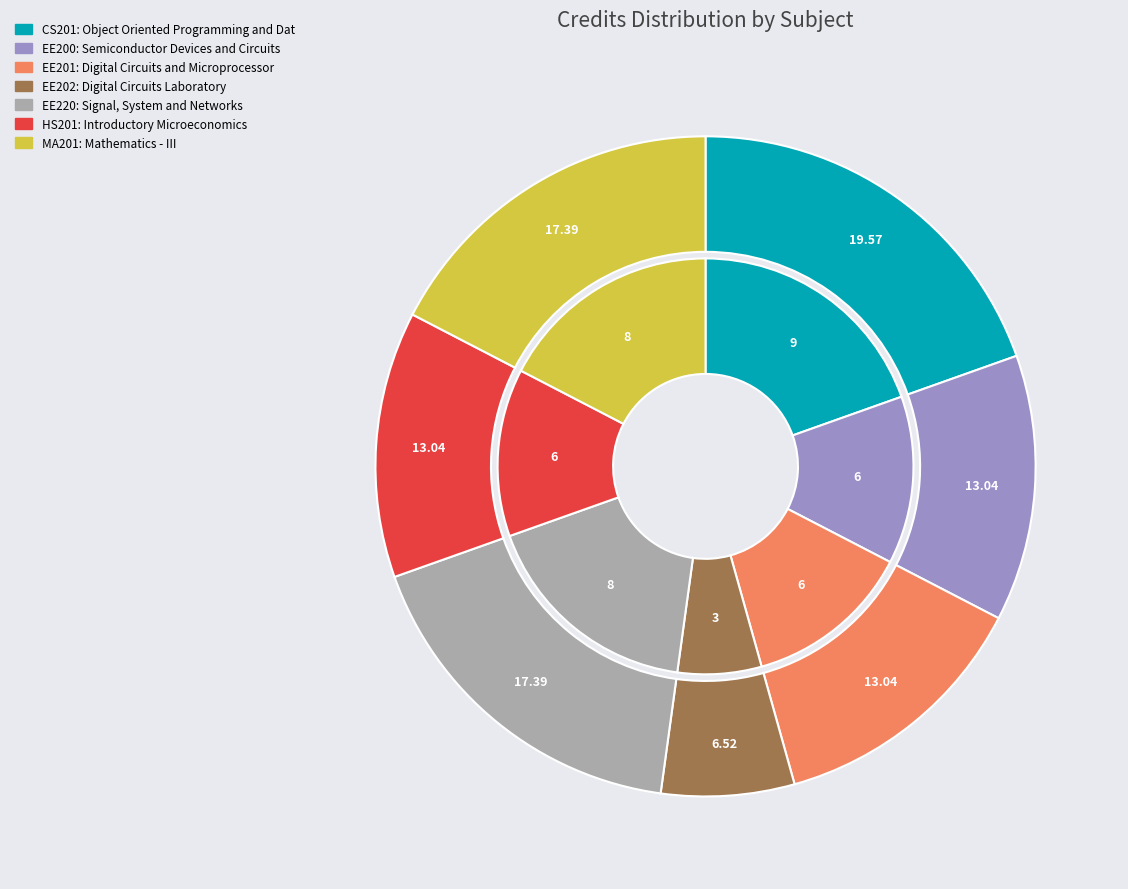

To the nearest percent, what is the combined percentage of Signal, System and Networks and Mathematics - III?

35%